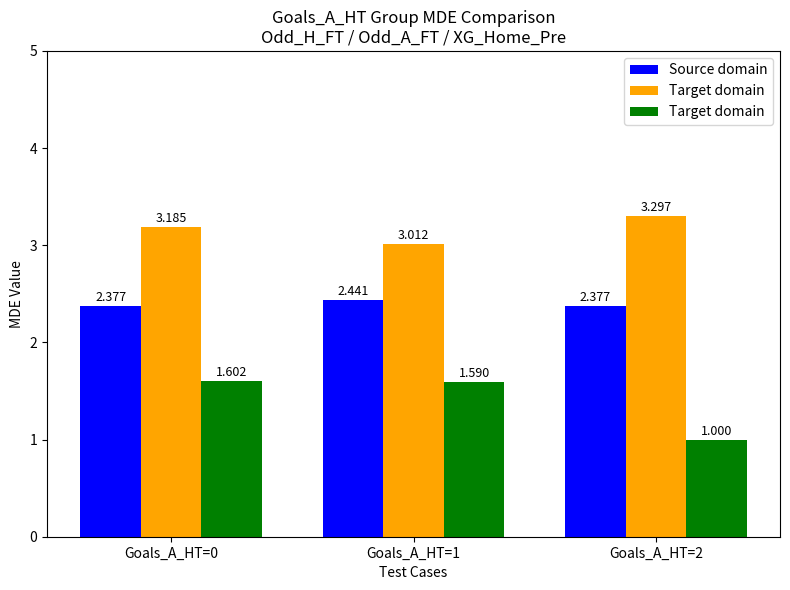

The Source domain series shows 1.1 at Goals_A_HT=0. True or false?

False